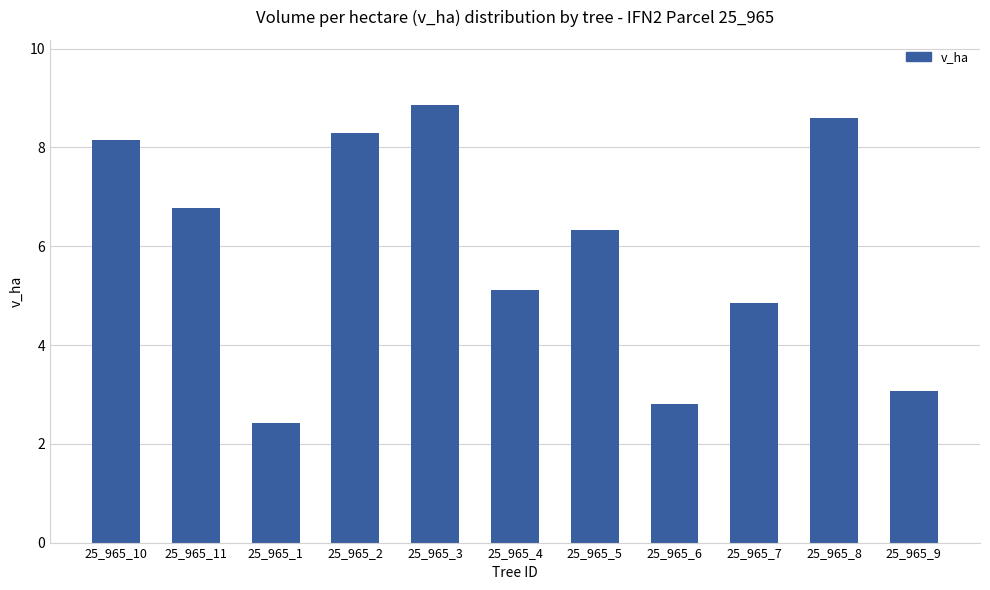

What is the approximate value at 25_965_2?

8.3